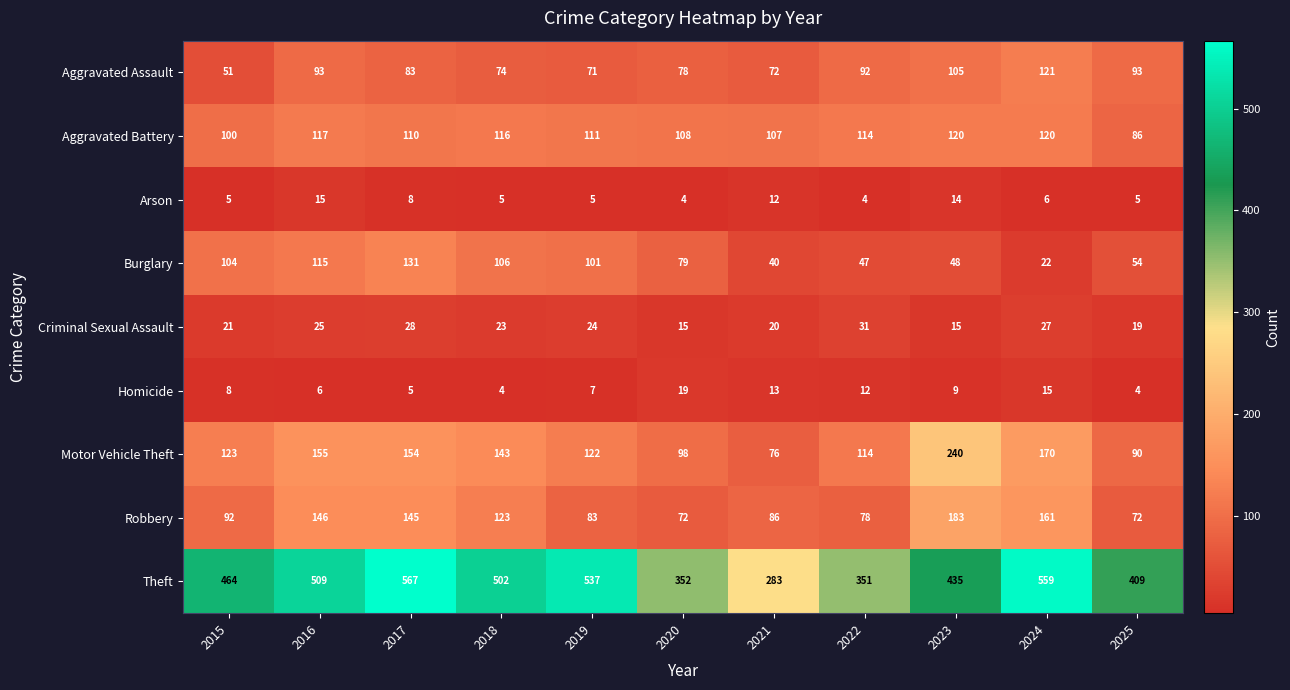

What is the difference between the maximum and minimum values in the Arson series?

11